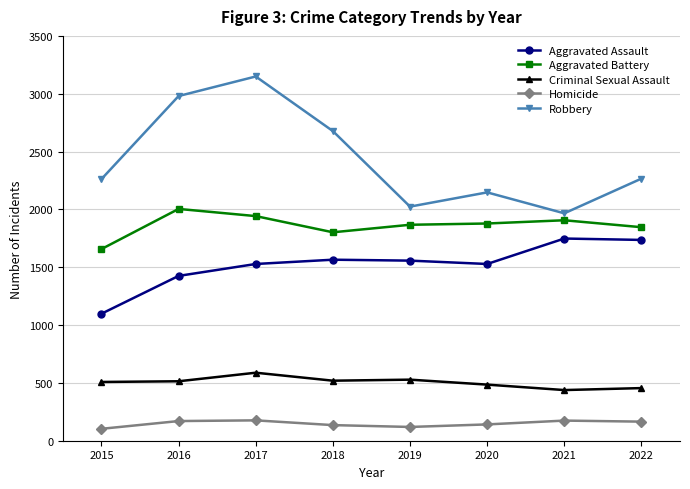

At 2015, list the series in order from largest to smallest.

Robbery, Aggravated Battery, Aggravated Assault, Criminal Sexual Assault, Homicide